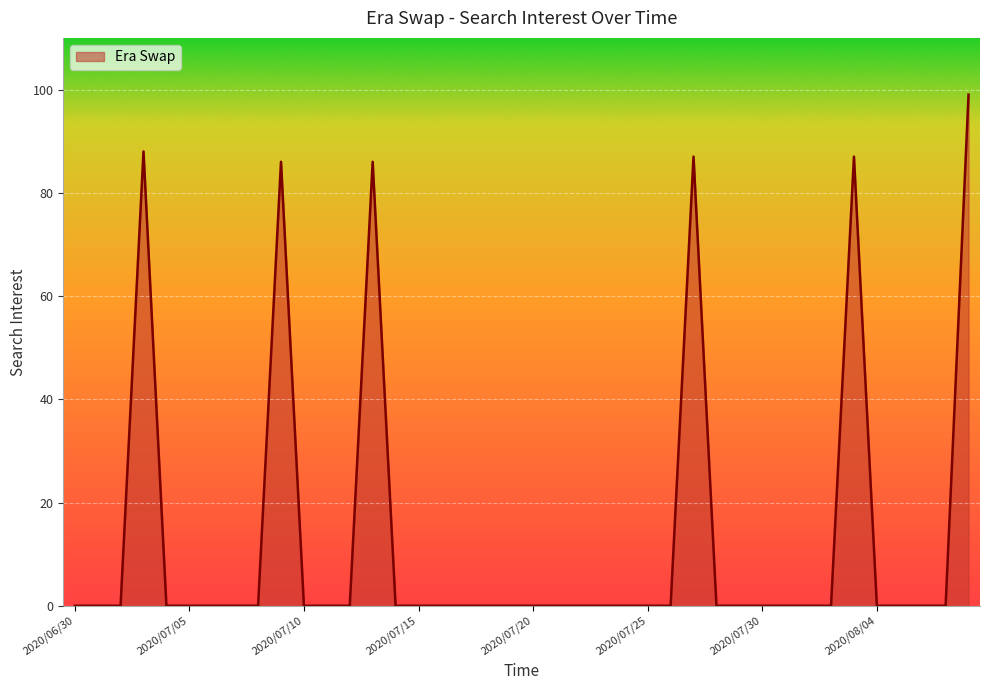

What is the maximum value shown in the chart?

99